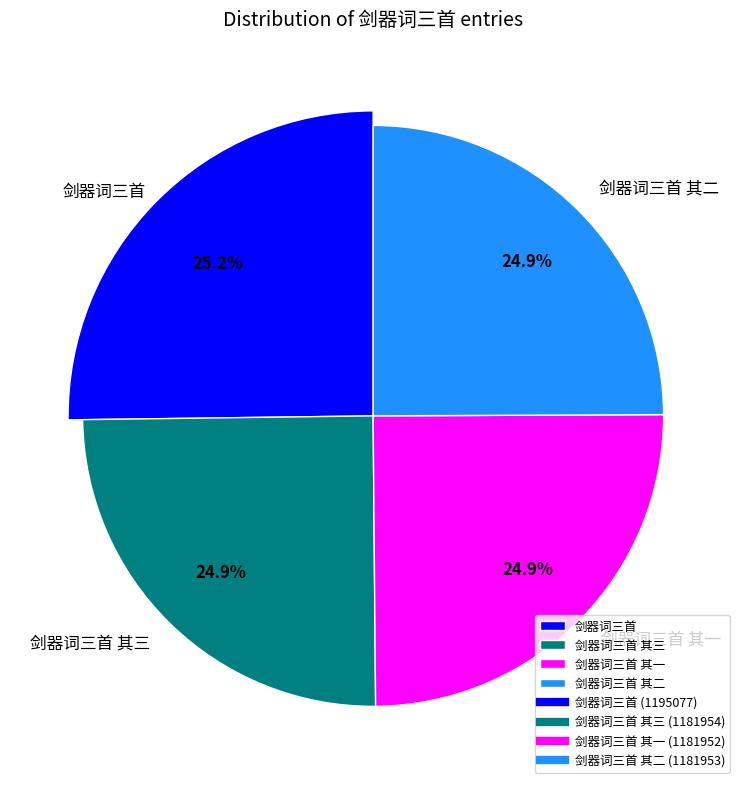

The 剑器词三首 其三 slice represents 25% of the pie. True or false?

True